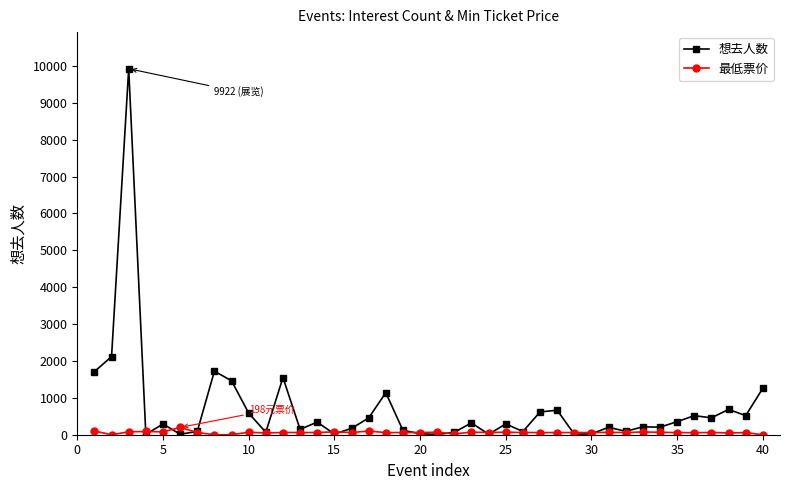

True or false: 最低票价 has more than 0 interior local peaks.

True